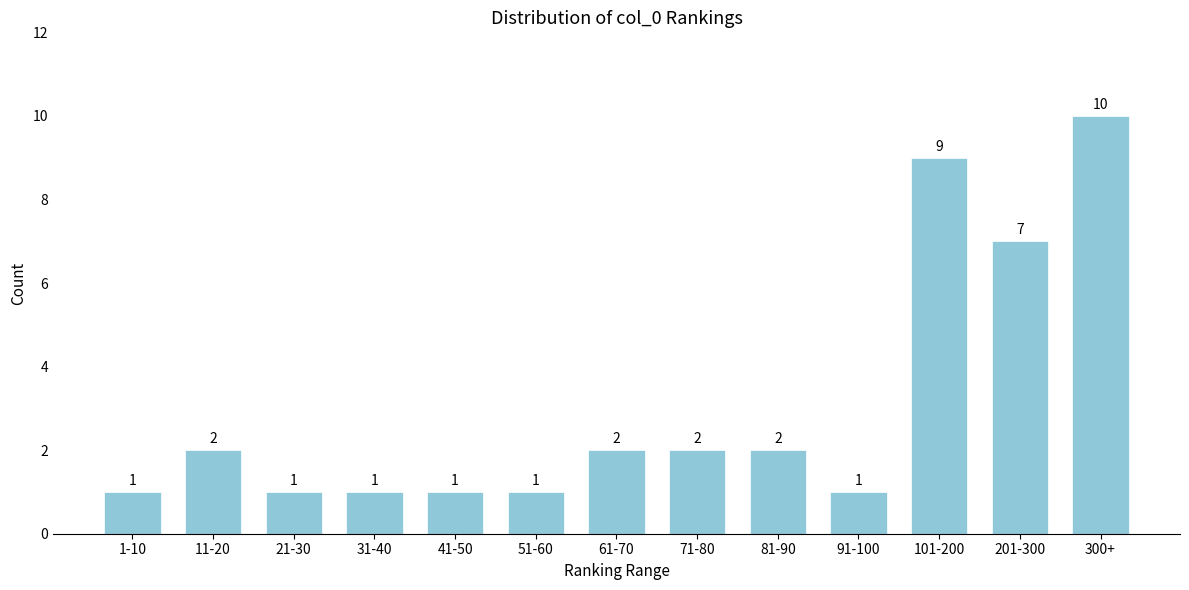

Reading left to right, transcribe all the data shown in this chart.

1	2	1	1	1	1	2	2	2	1	9	7	10